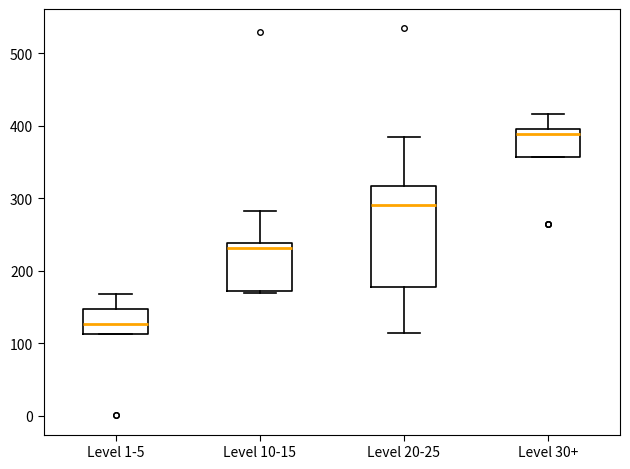

Which box has the lowest median line?

Level 1-5